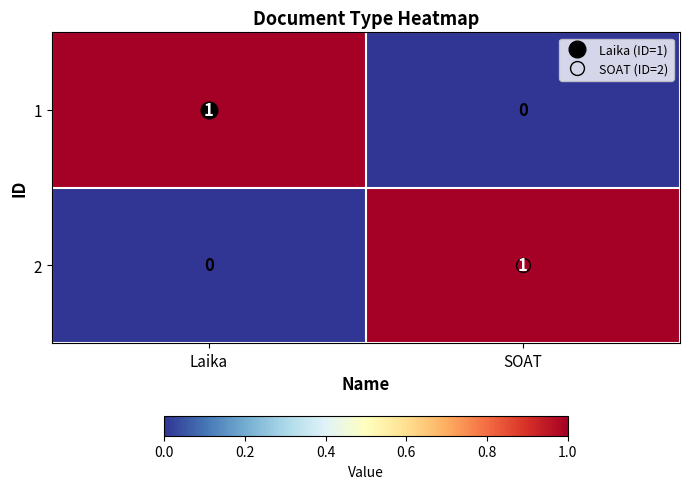

How many values in 2 are above zero?

1